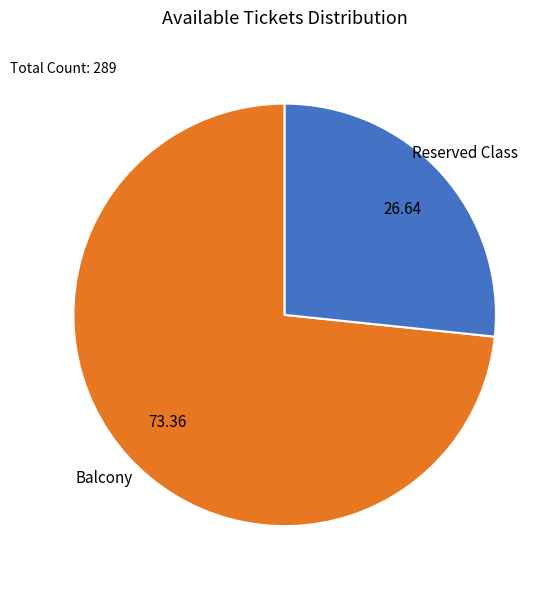

Rank the categories by value from highest to lowest.

Balcony, Reserved Class